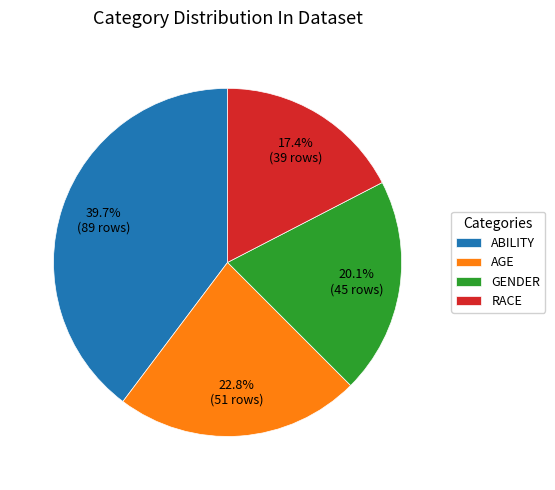

Is there any slice that represents more than half of the pie?

No